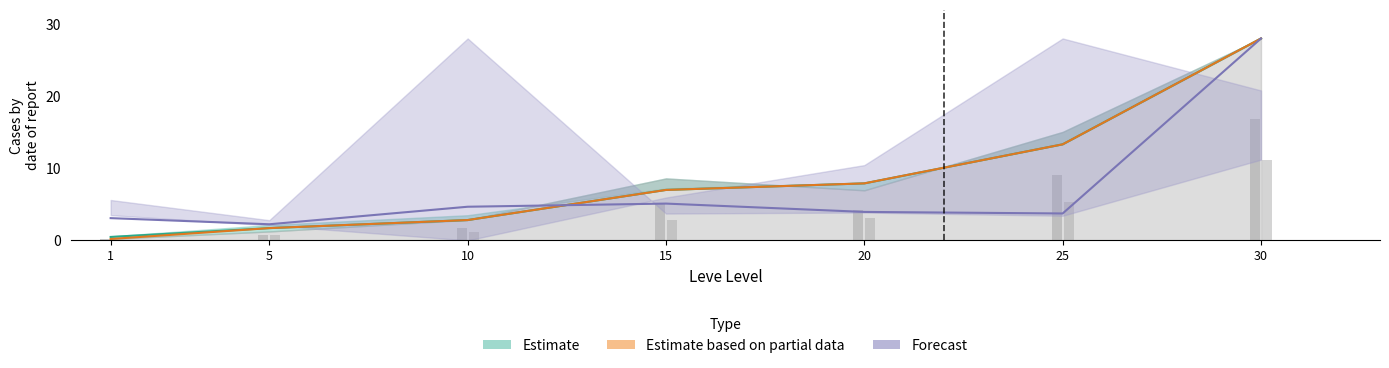

Which has a higher value, 1 or 25?

25